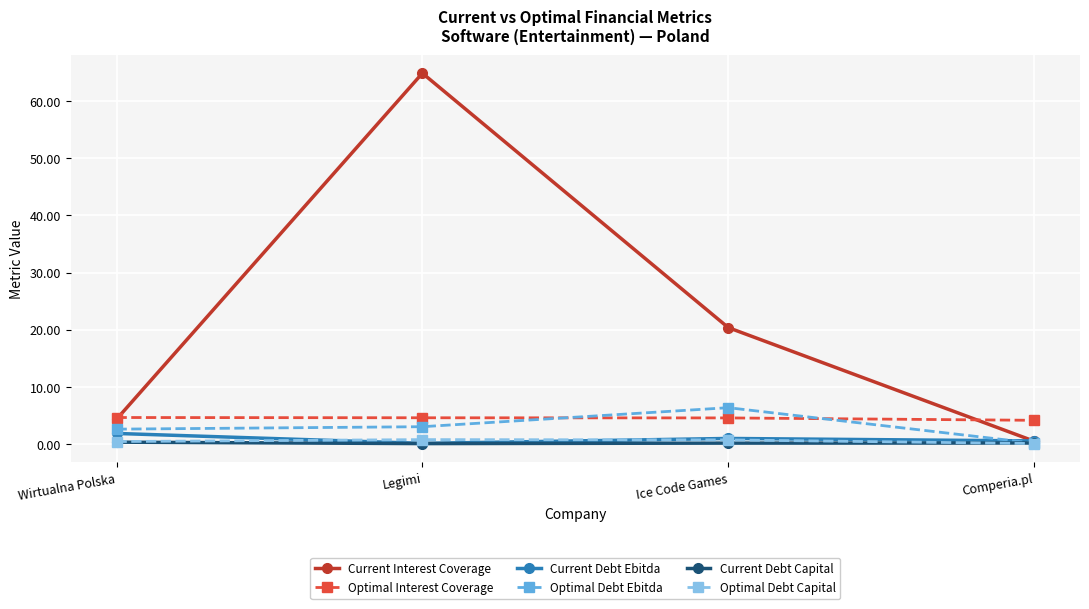

What is the label of the 3rd point from the right?

Legimi